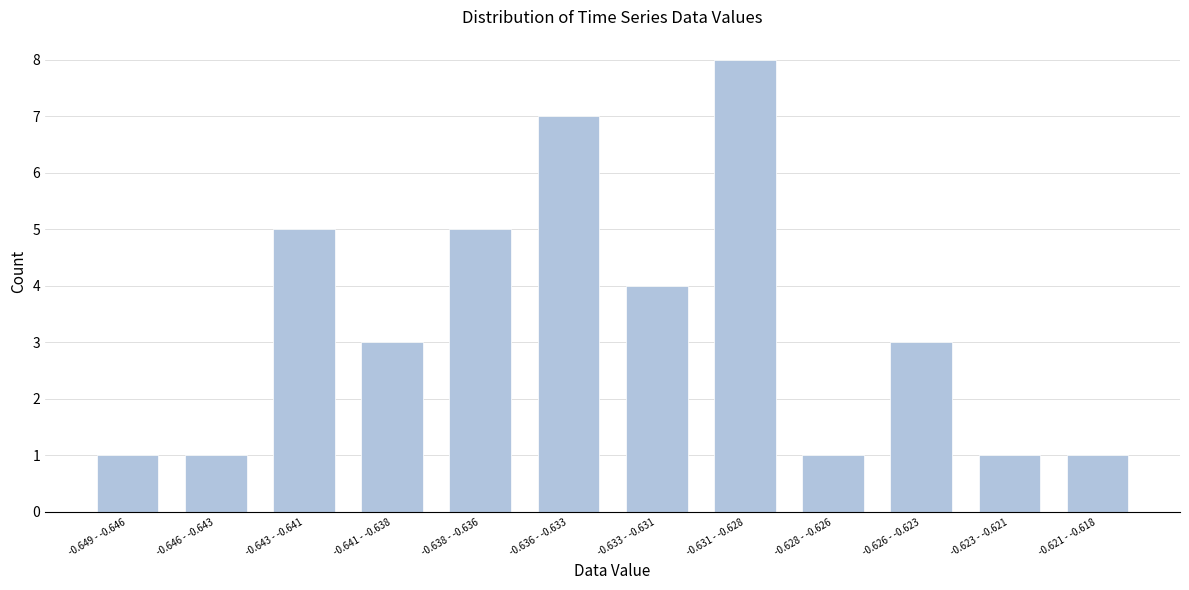

Reading left to right, extract all data points from this chart.

1	1	5	3	5	7	4	8	1	3	1	1